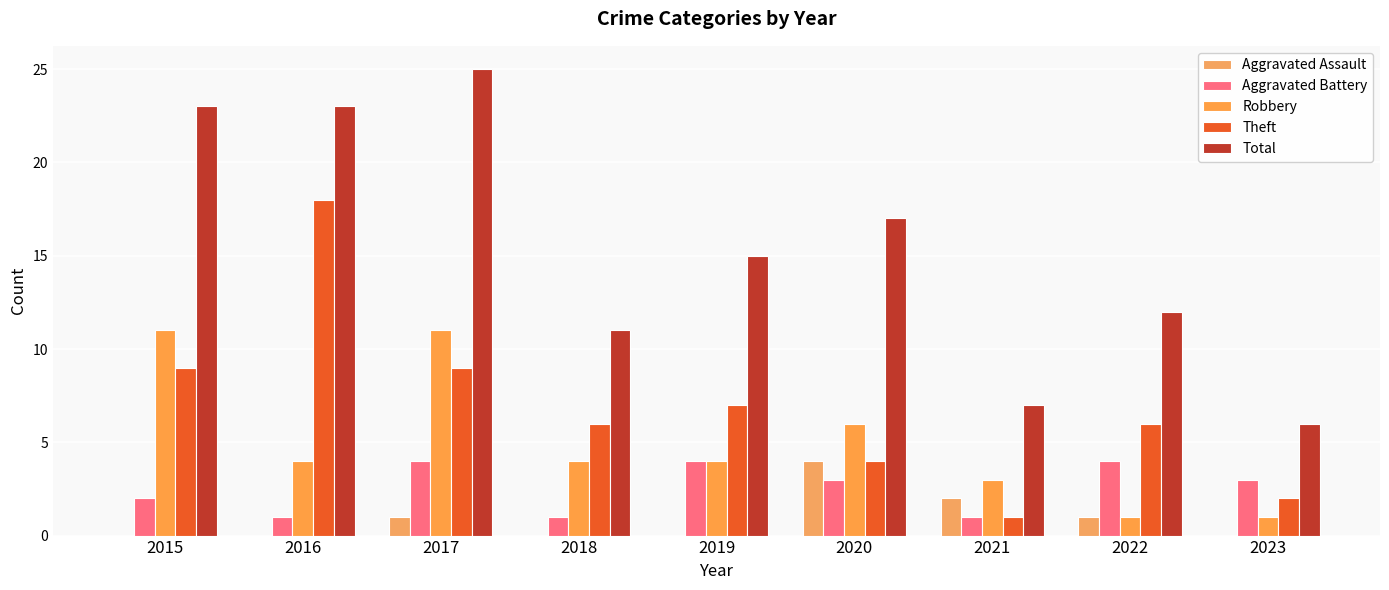

Reading right to left, extract all data points from this chart.

Aggravated Assault: 2023=0	2022=1	2021=2	2020=4	2019=0	2018=0	2017=1	2016=0	2015=0
Aggravated Battery: 2023=3	2022=4	2021=1	2020=3	2019=4	2018=1	2017=4	2016=1	2015=2
Robbery: 2023=1	2022=1	2021=3	2020=6	2019=4	2018=4	2017=11	2016=4	2015=11
Theft: 2023=2	2022=6	2021=1	2020=4	2019=7	2018=6	2017=9	2016=18	2015=9
Total: 2023=6	2022=12	2021=7	2020=17	2019=15	2018=11	2017=25	2016=23	2015=23